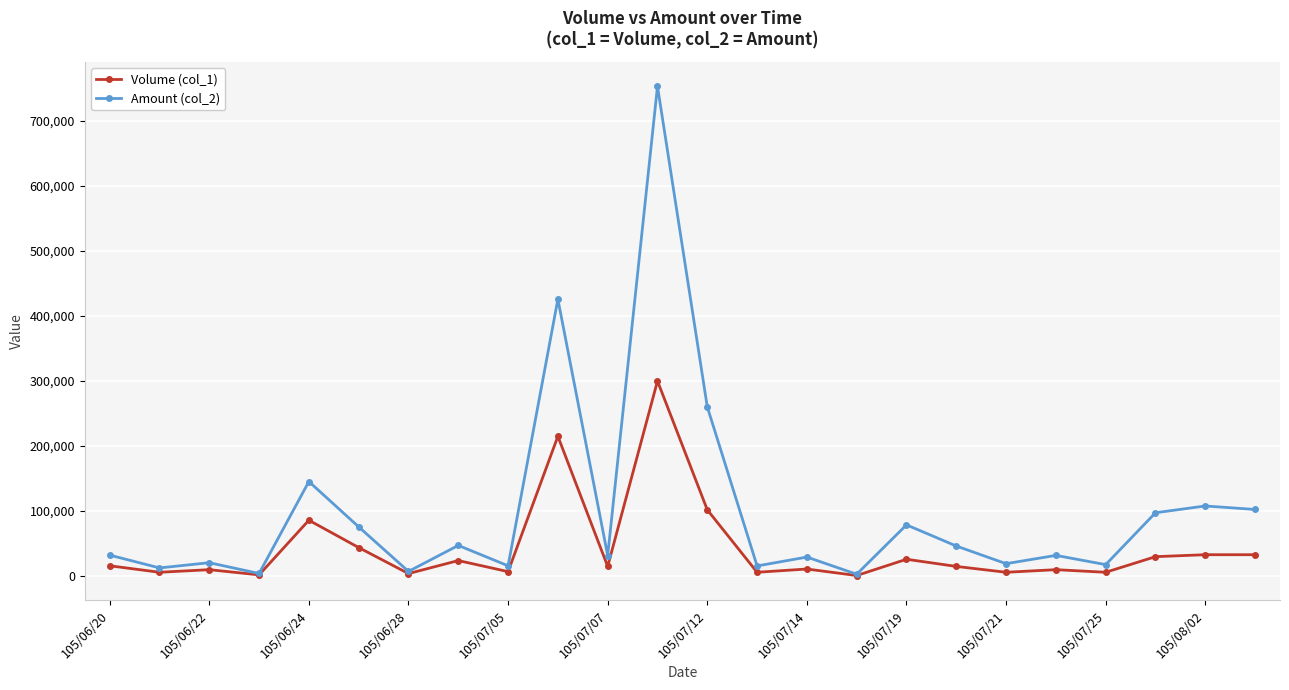

How many series are shown in this chart?

2